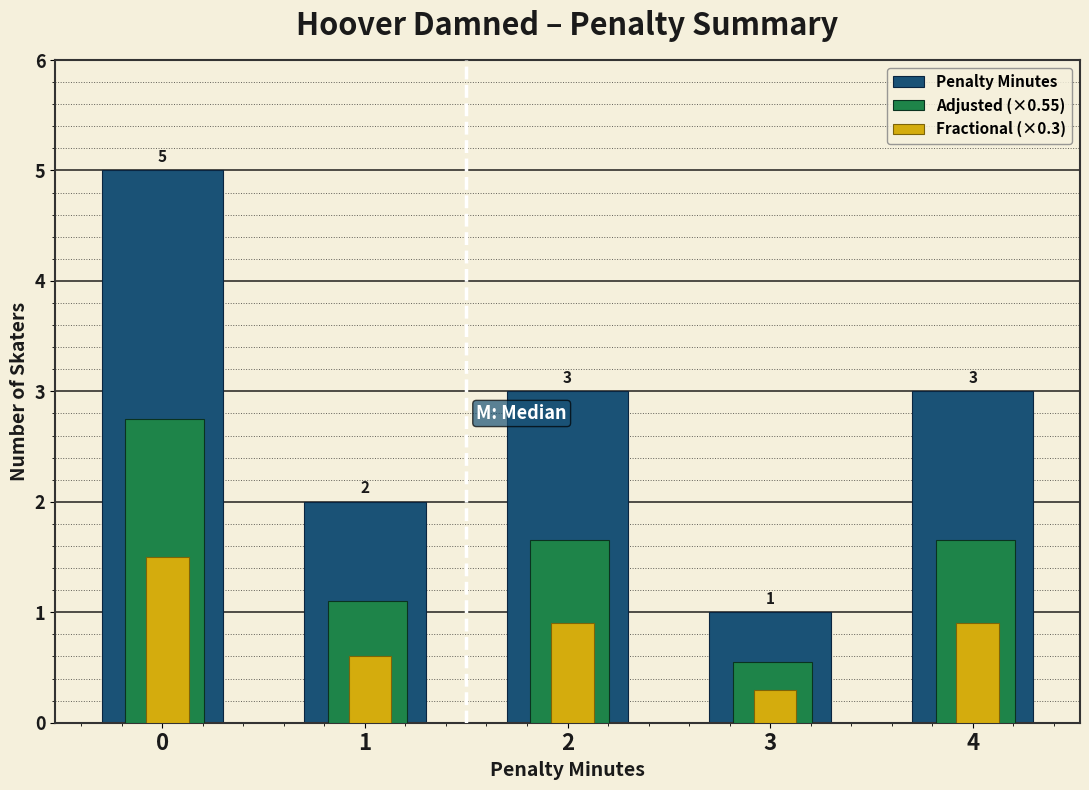

What is the difference between the maximum and second lowest values in the Fractional (×0.3) series?

0.9